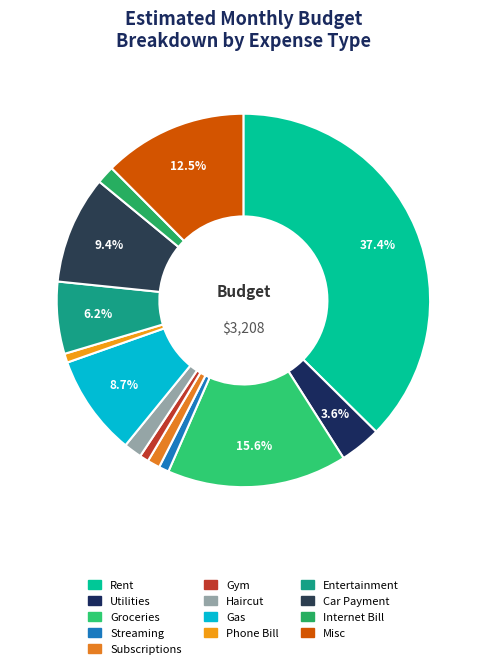

Rank the categories by value from highest to lowest.

Rent, Groceries, Misc, Car Payment, Gas, Entertainment, Utilities, Haircut, Internet Bill, Subscriptions, Streaming, Gym, Phone Bill